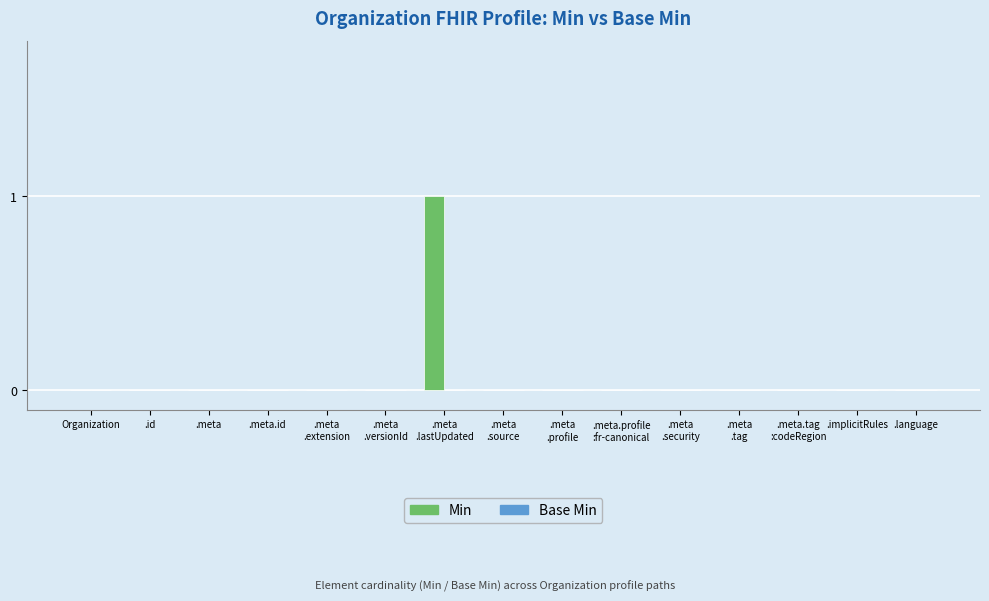

How many categories are shown in the chart?

15